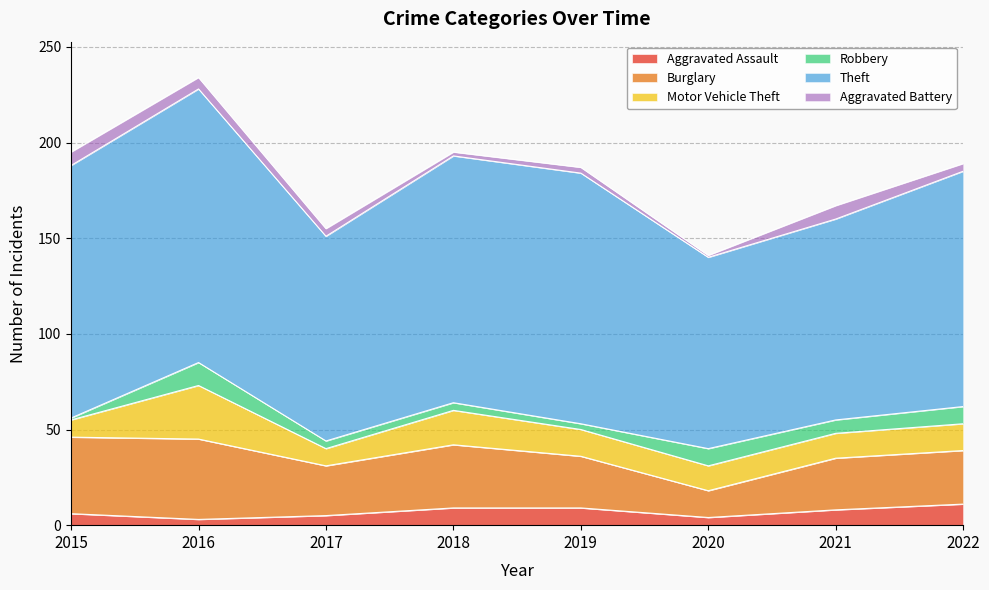

At how many categories does at least one series exceed 43?

8